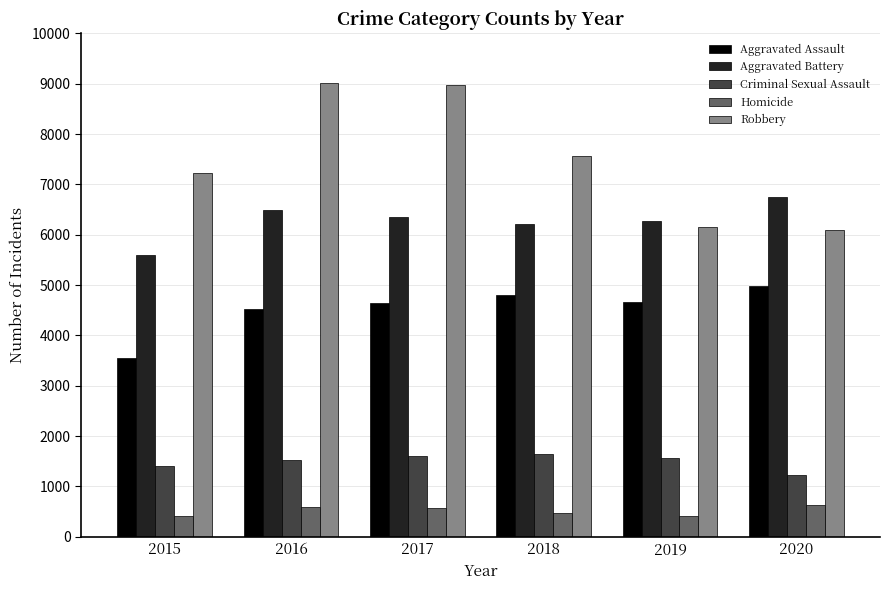

What is the value of the Criminal Sexual Assault bar at the 2nd from the left?

1525